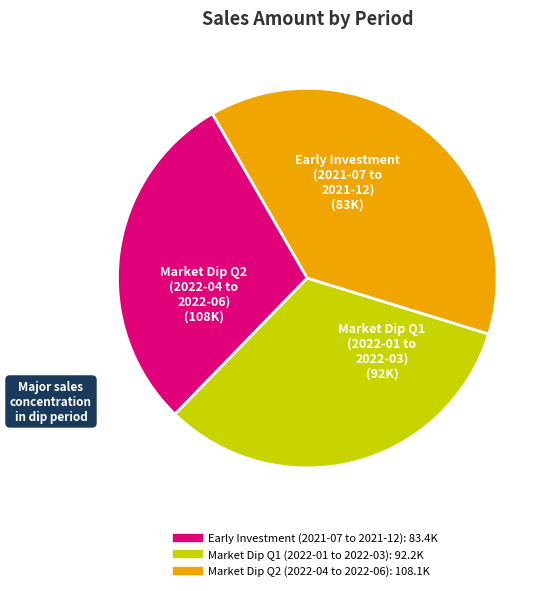

Is there a majority slice in this chart?

No